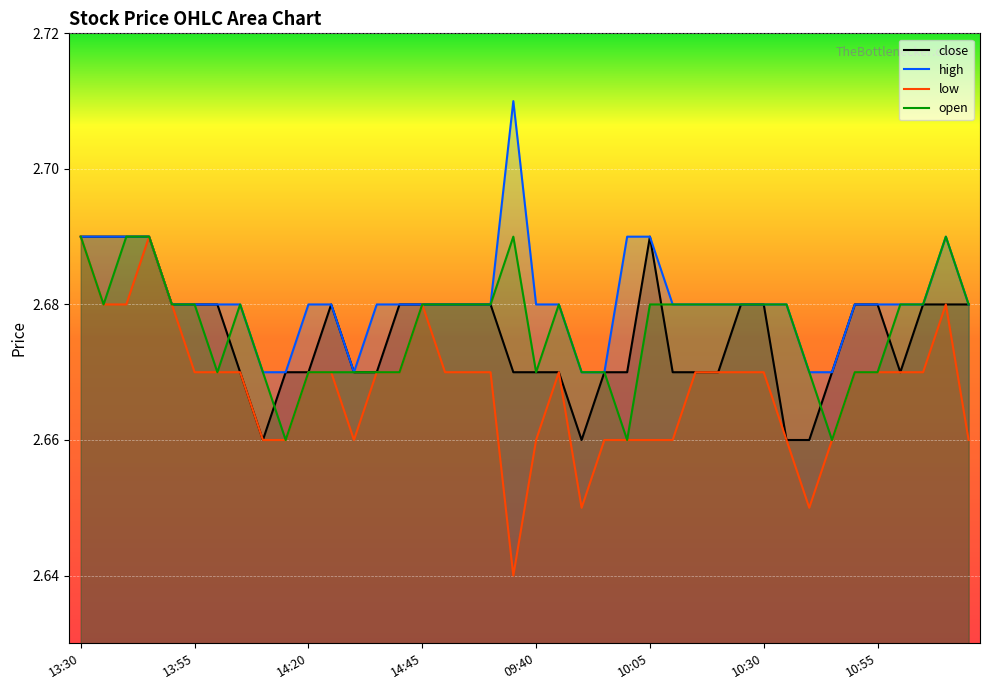

True or false: open and high cross at least once.

False